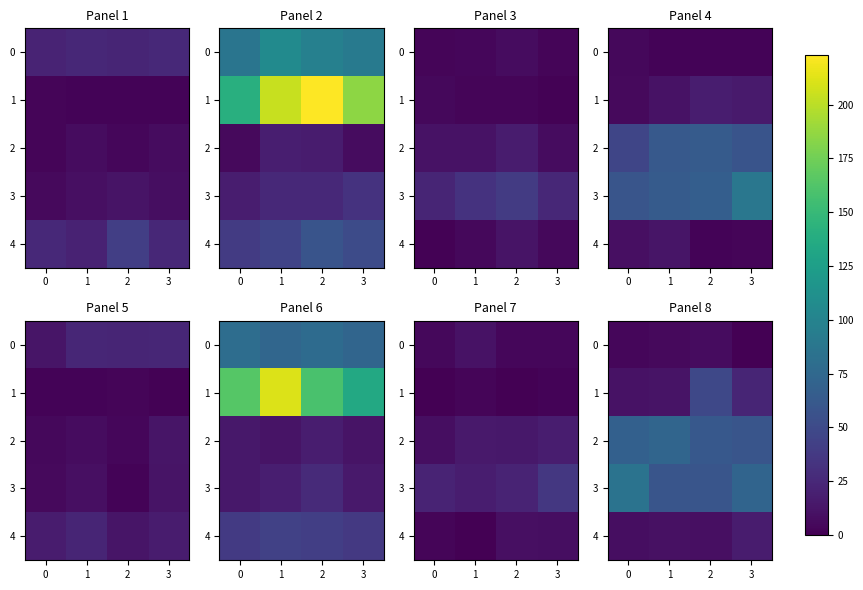

What is the total value across all series at 2?

184